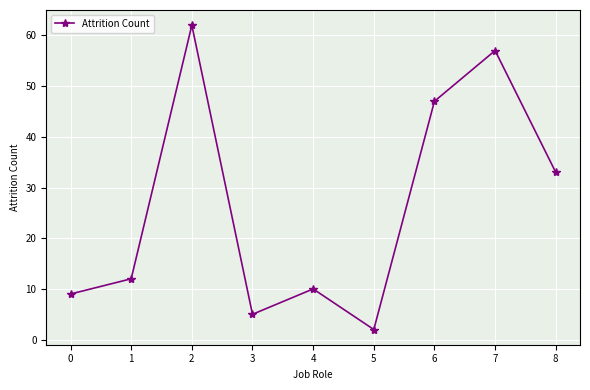

Rank the categories by value from lowest to highest.

5, 3, 0, 4, 1, 8, 6, 7, 2